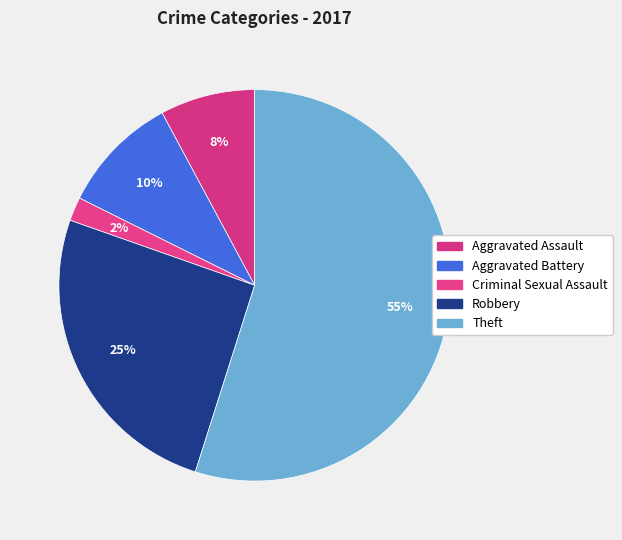

Is it true that Aggravated Battery is 10% of the pie?

True